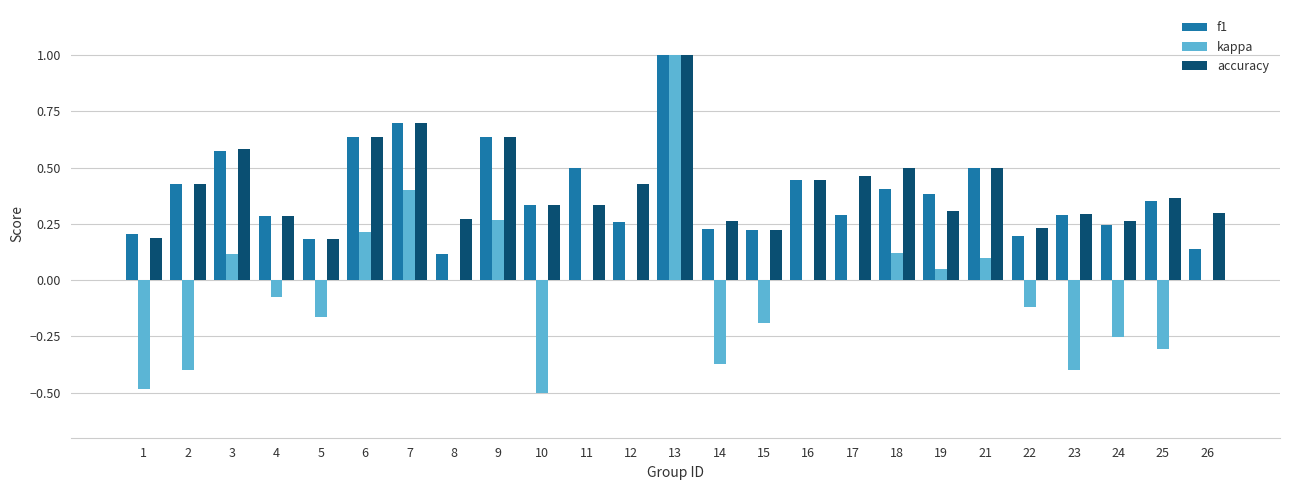

At which category is the sum across all series the highest?

13